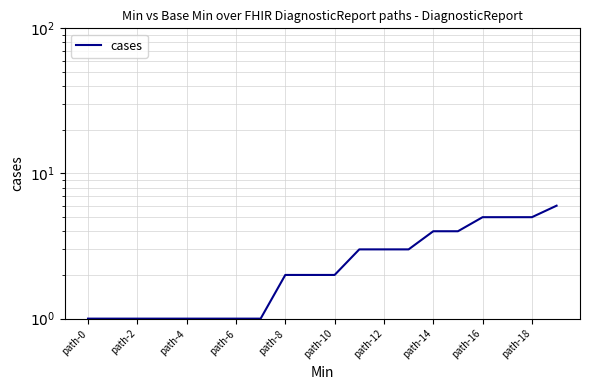

How many data points does each series have?

20